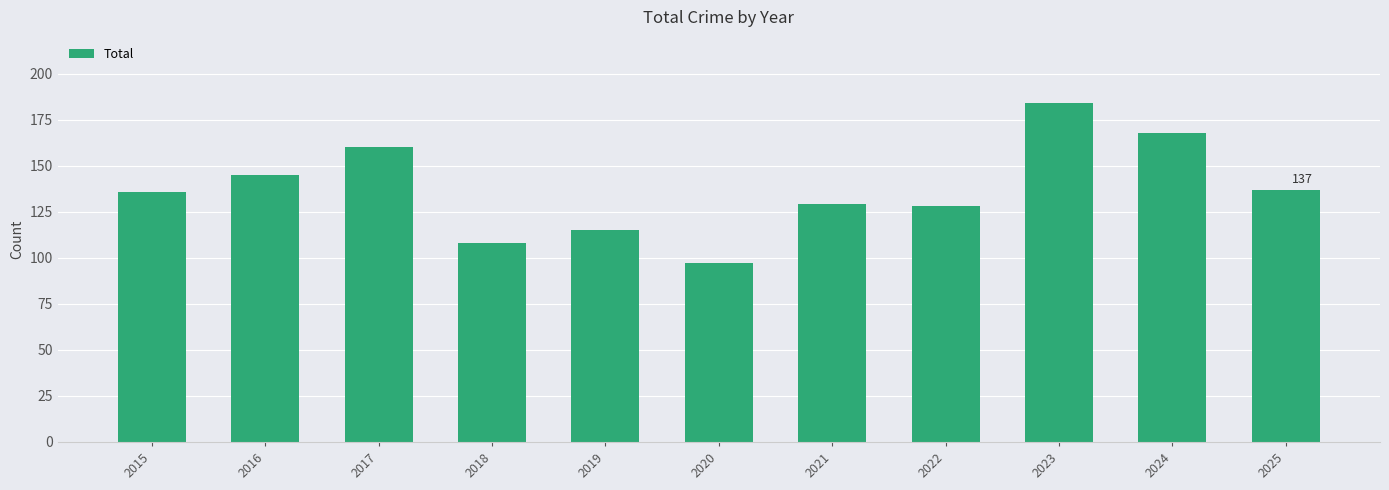

At which category does the chart reach its minimum across all series?

2020